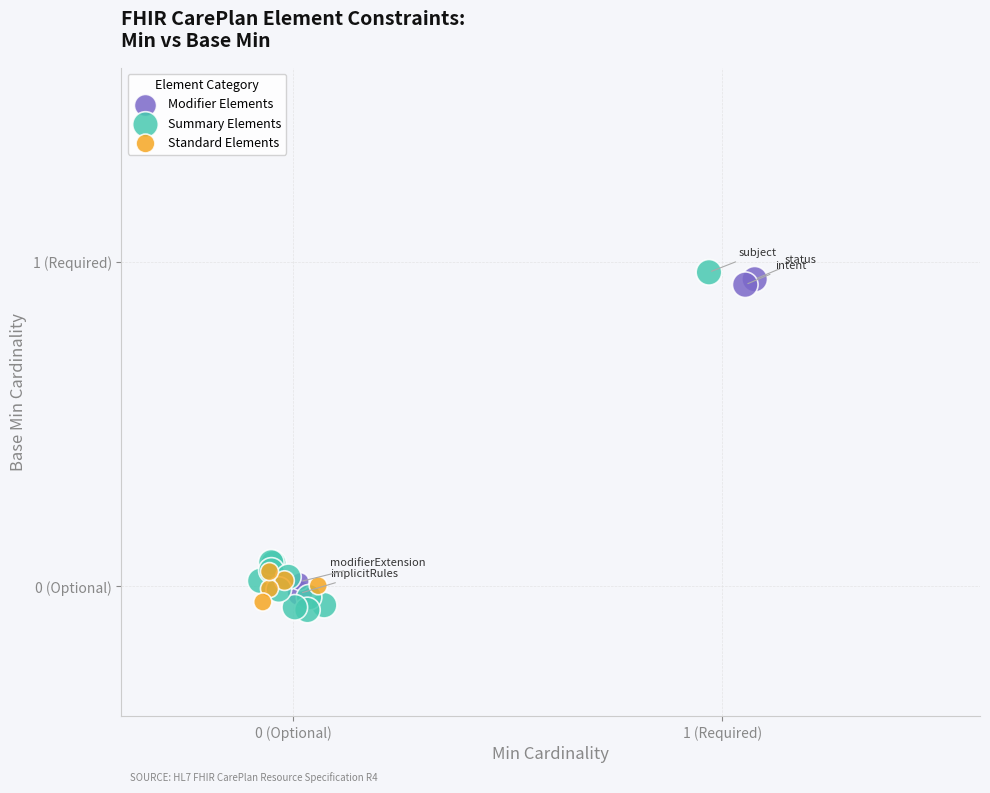

What are all the series names shown in the legend?

Modifier Elements, Summary Elements, Standard Elements